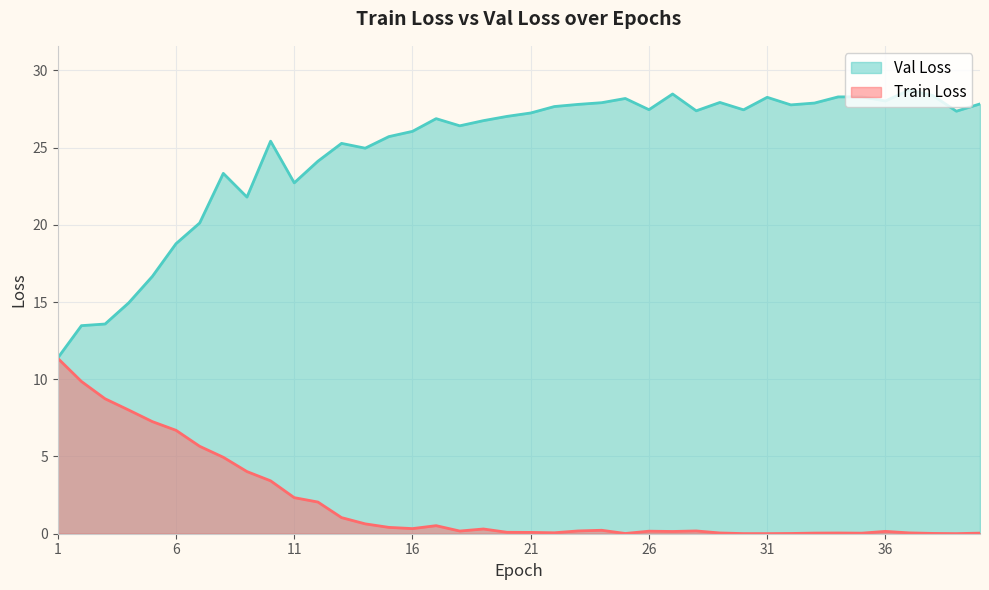

True or false: Val Loss and Train Loss cross at least once.

False